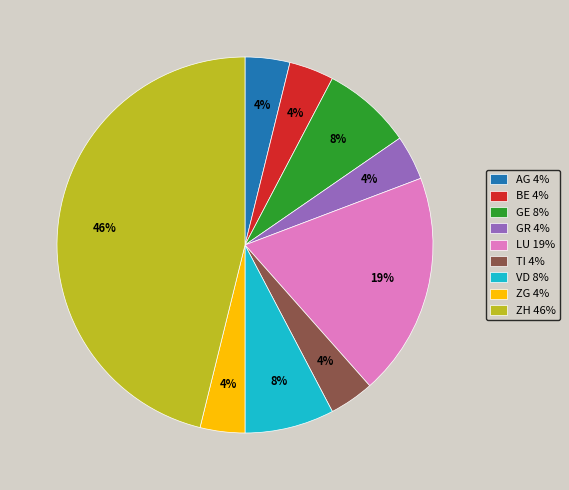

Which slice is the largest?

ZH